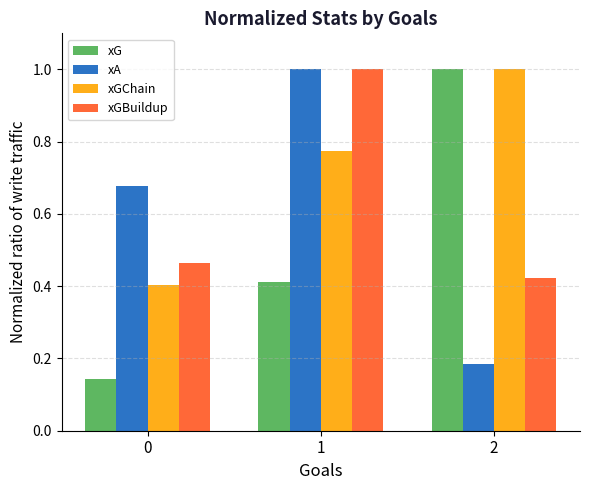

Between 0 and 2, which series saw the biggest shift?

xG